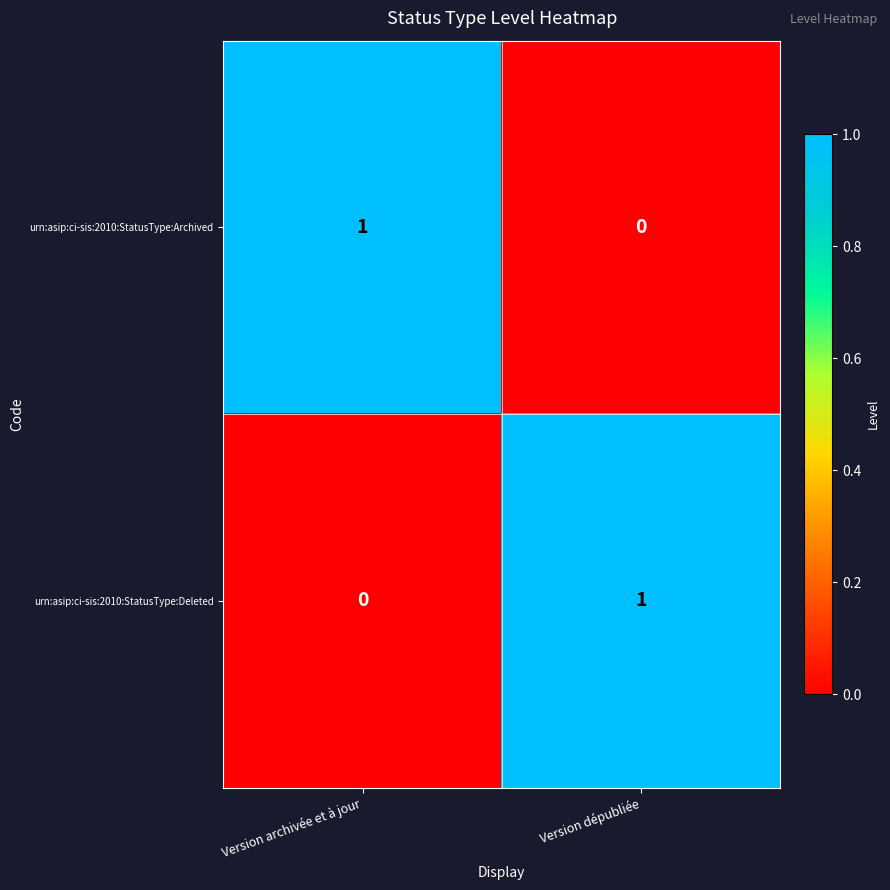

Rank the categories by urn:asip:ci-sis:2010:StatusType:Deleted value from highest to lowest.

Version dépubliée, Version archivée et à jour